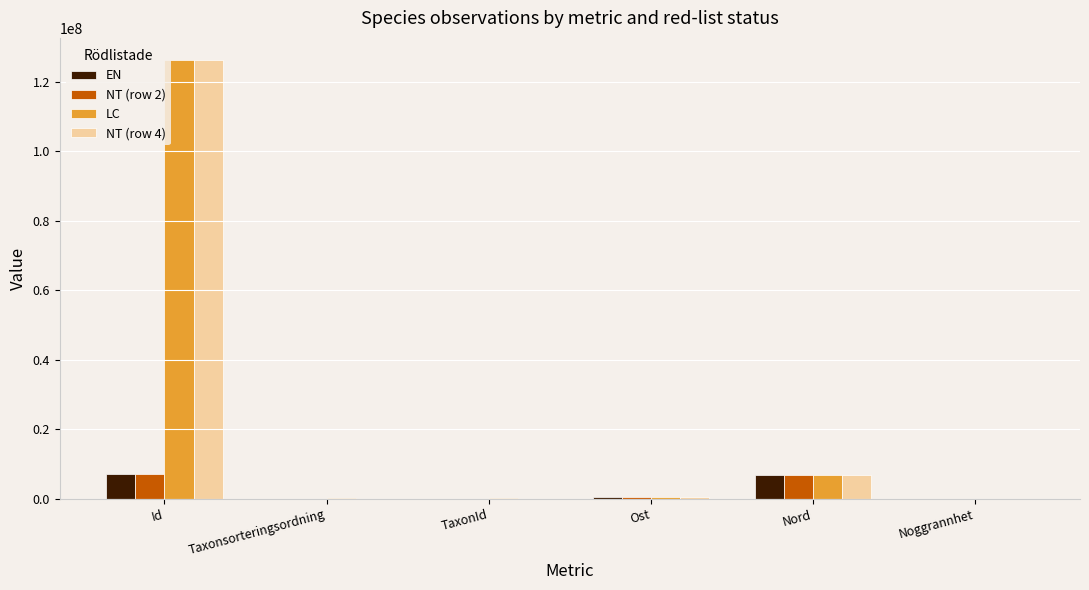

Which series has the widest spread of values?

NT (row 4)